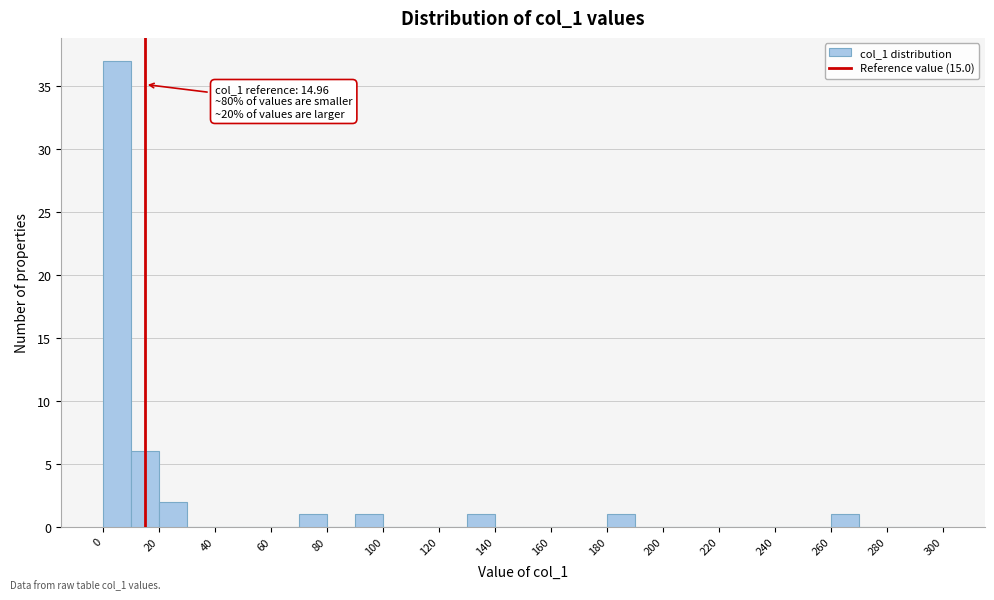

Which range on the x-axis has the tallest bar?

0 to 10